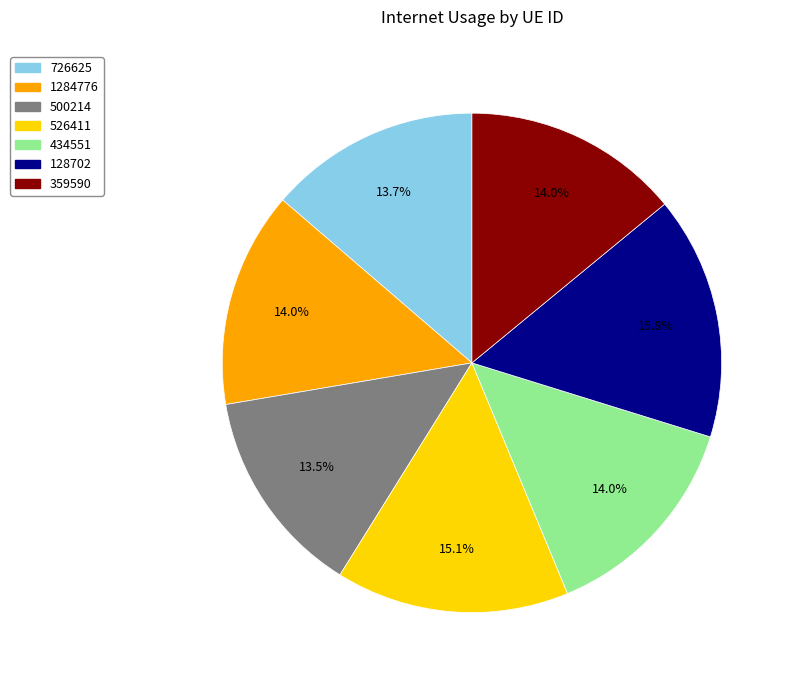

The 526411 slice represents 15% of the pie. True or false?

True